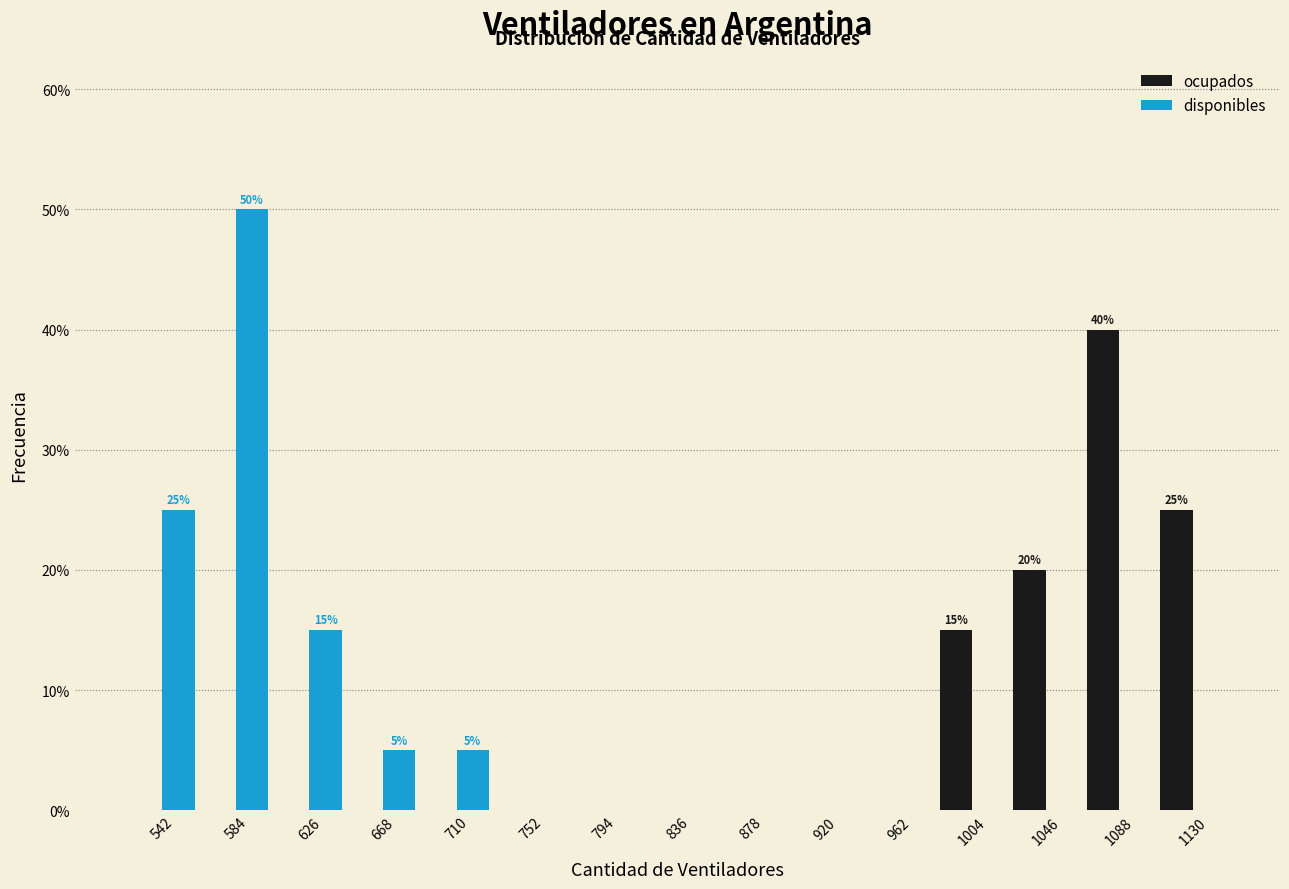

In the ocupados series, which range on the x-axis has the tallest bar?

1067 to 1109